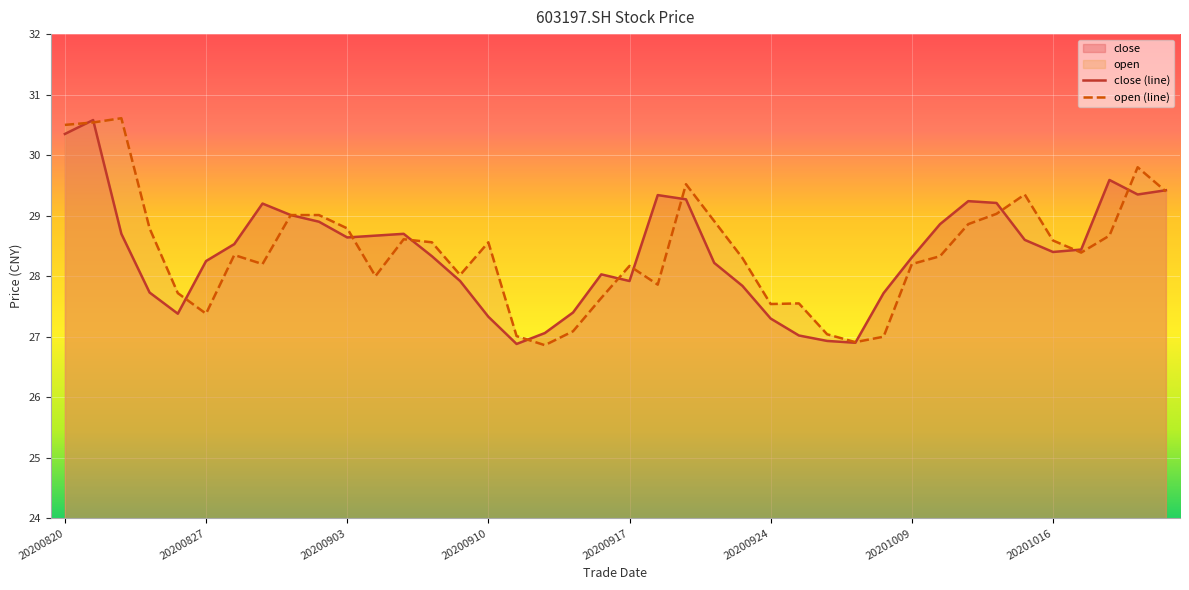

Rank the series by their average value, from lowest to highest.

close, open